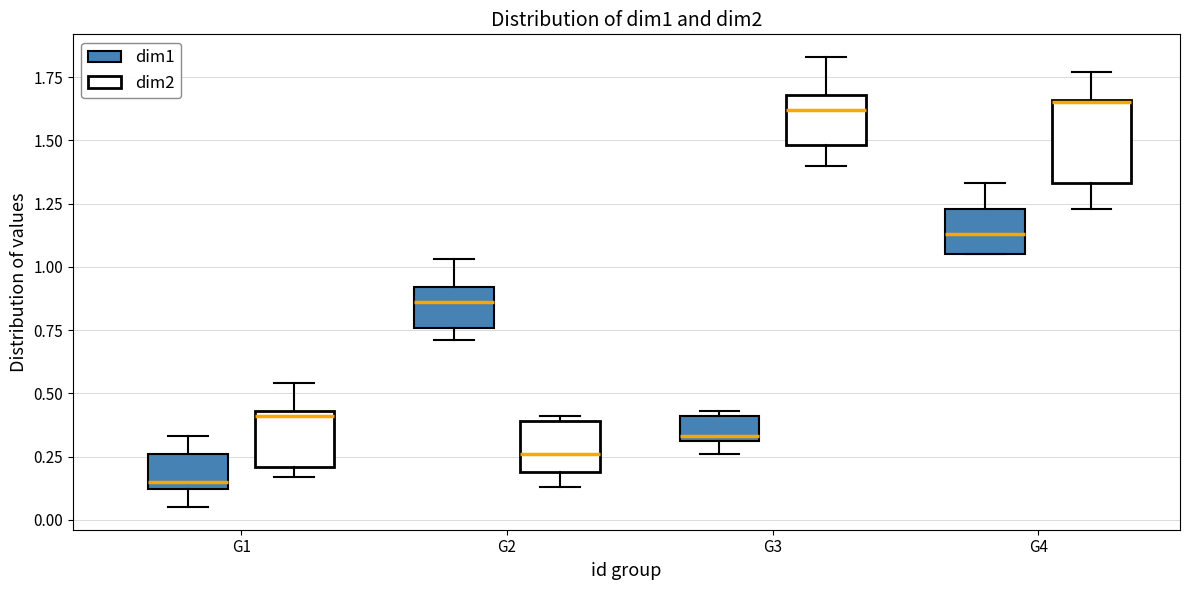

Where is the lower edge of the box for G1 (dim1) on the y-axis? The values are not printed on the chart, so give them approximately, as read against the axis.

0.10